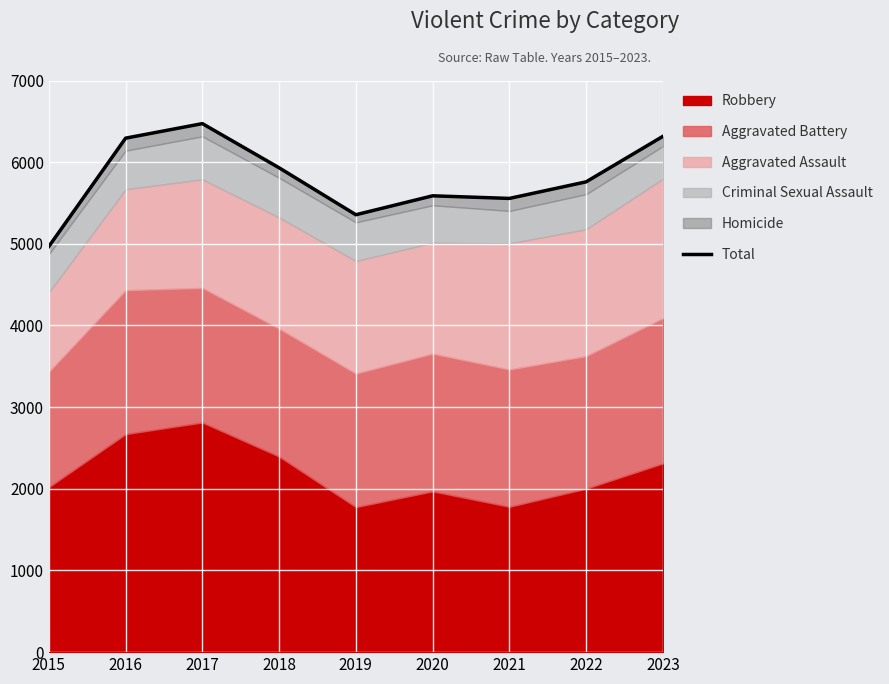

What is the difference between the maximum and minimum values?

1504